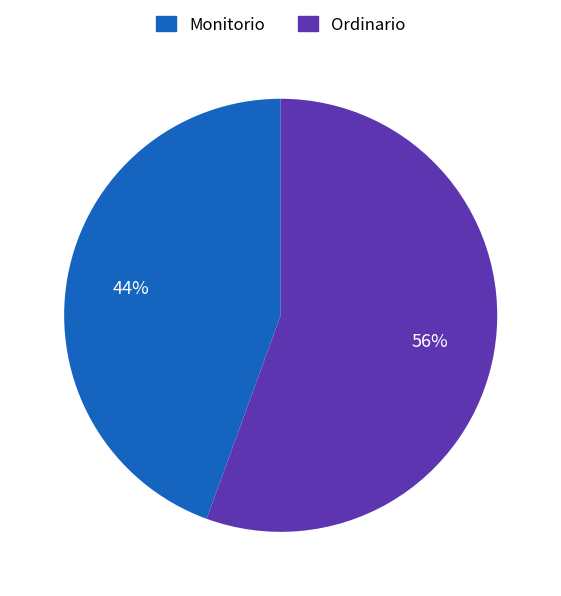

How many slices are in this pie chart?

2